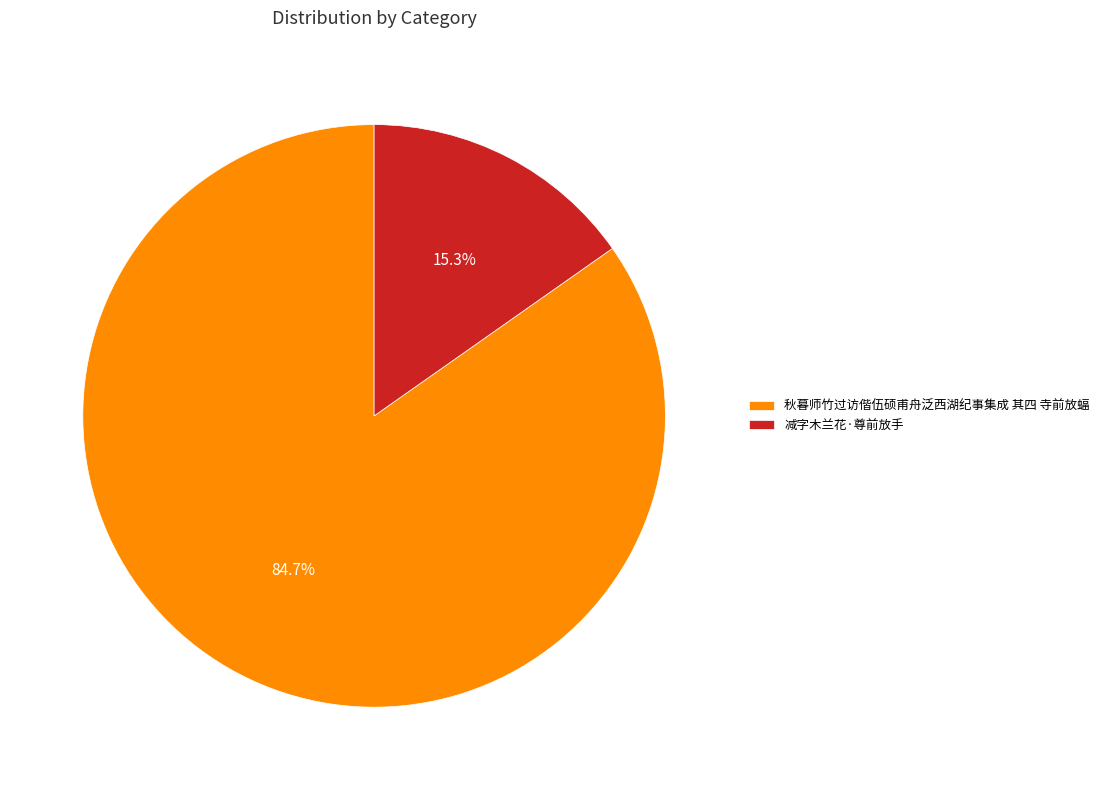

Which slice represents more than half of the pie?

秋暮师竹过访偕伍硕甫舟泛西湖纪事集成 其四 寺前放蝠